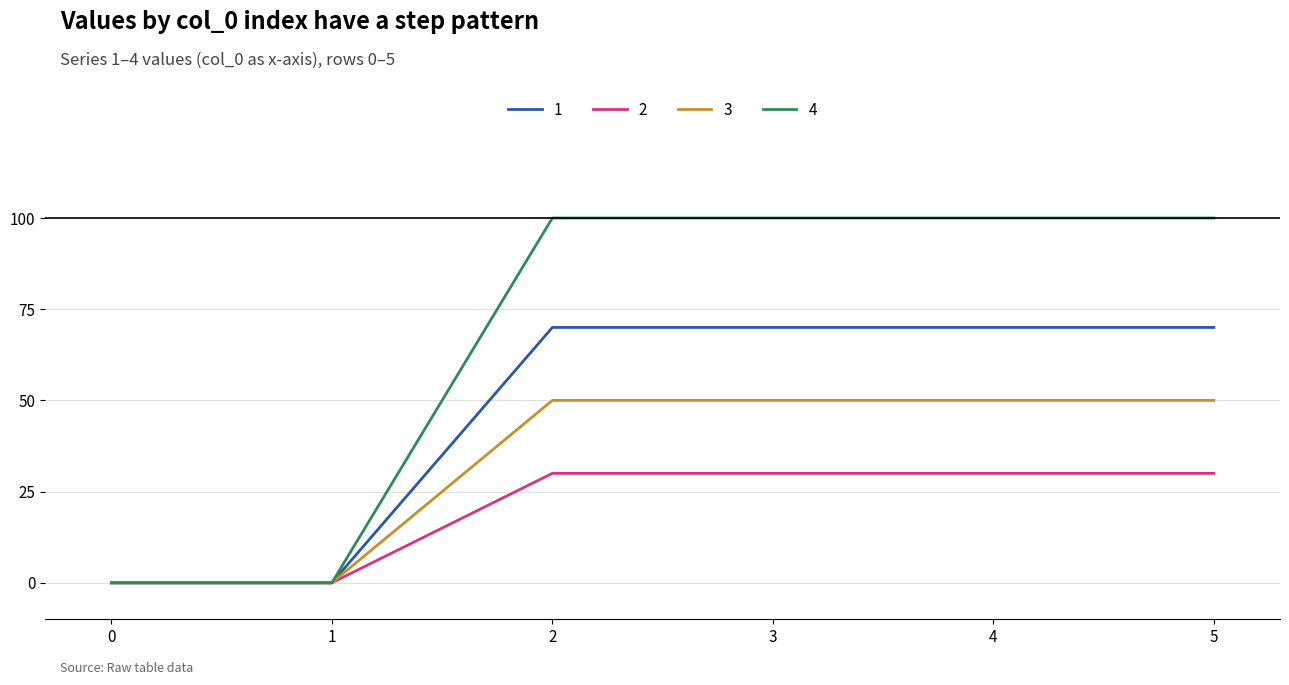

True or false: 2 has a value of 30 at 3.

True